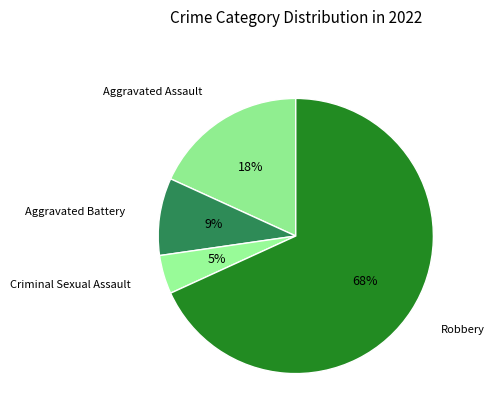

What is the largest slice in the pie chart?

Robbery